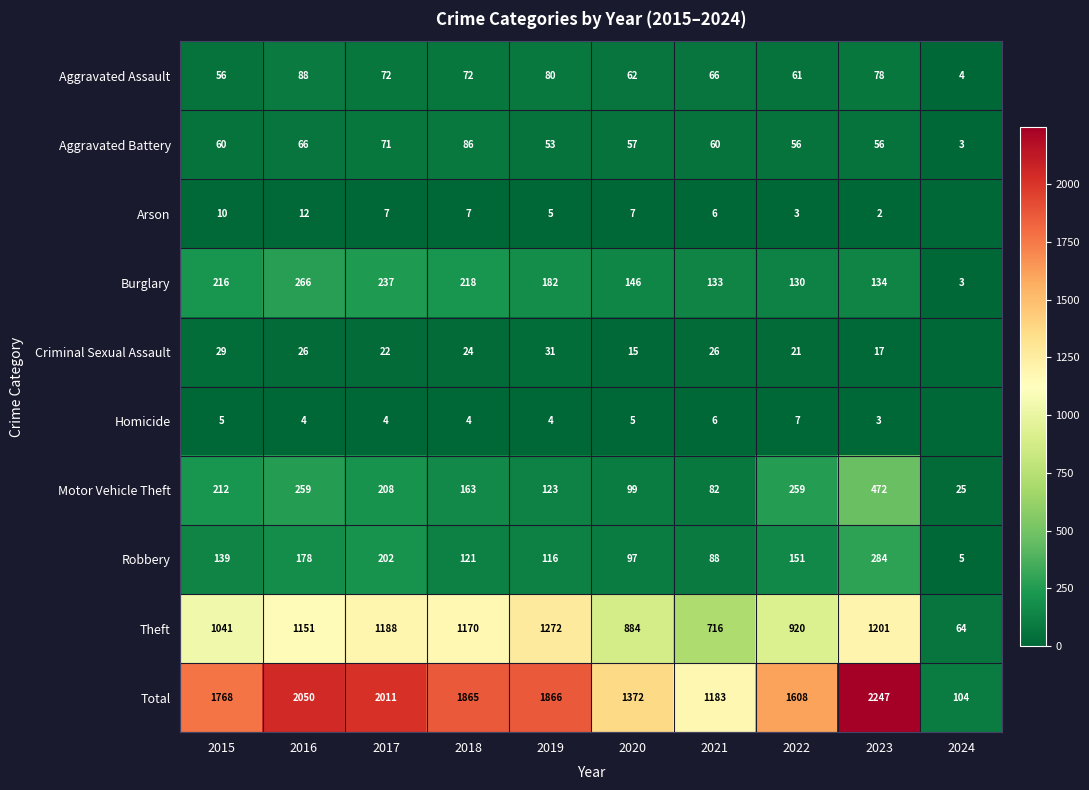

What is the sum of all Robbery values?

1381